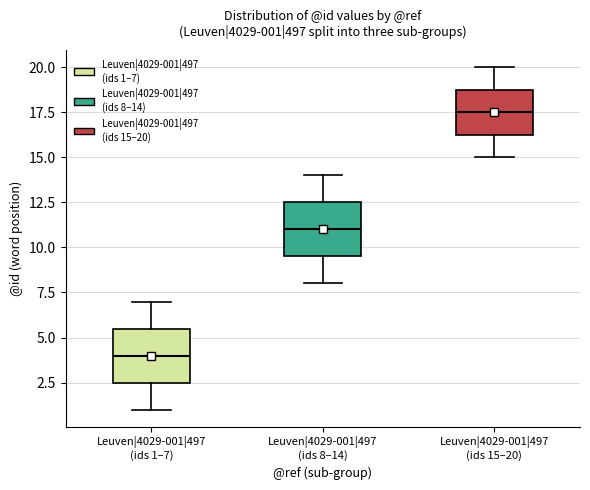

Which box's median line is the lowest?

Leuven|4029-001|497 (ids 1–7)